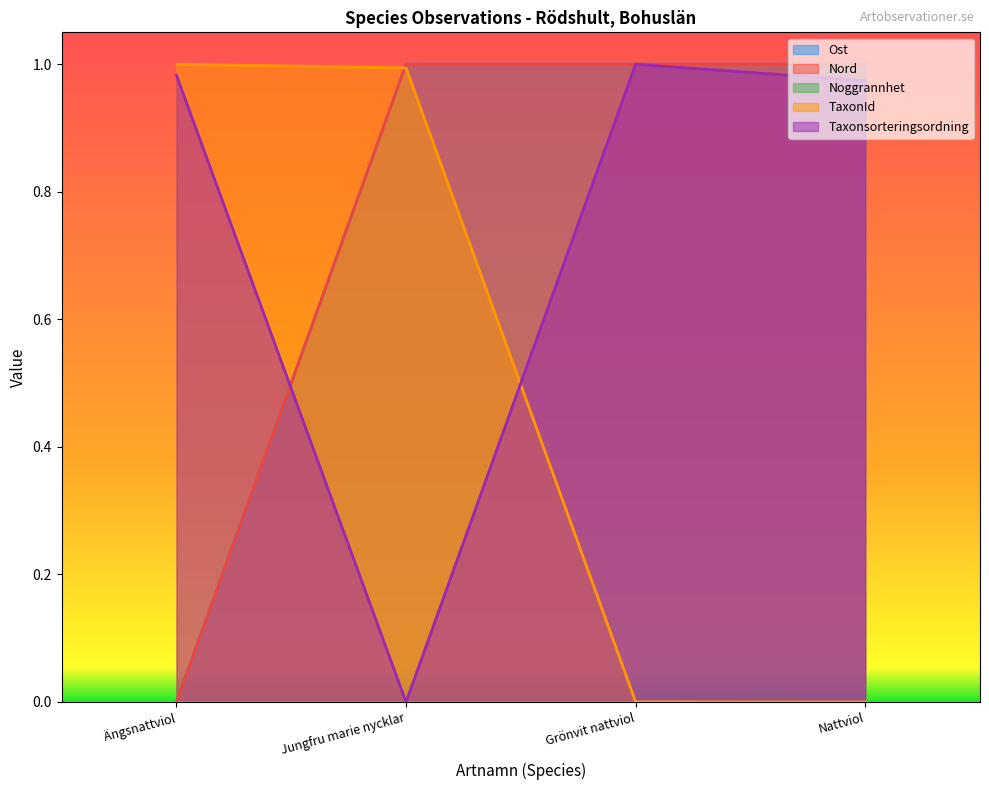

How many lines are shown in the chart?

5